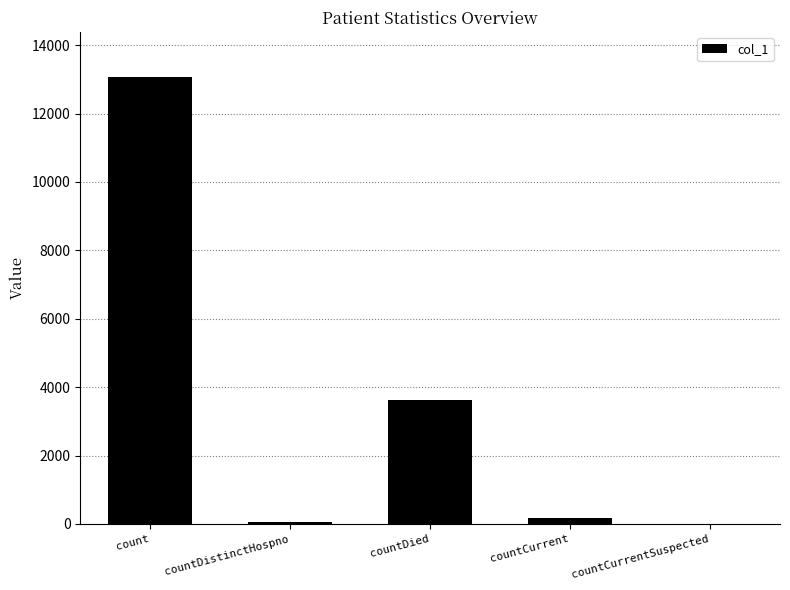

What is the ratio of the value at count to the value at countDistinctHospno?

198.2